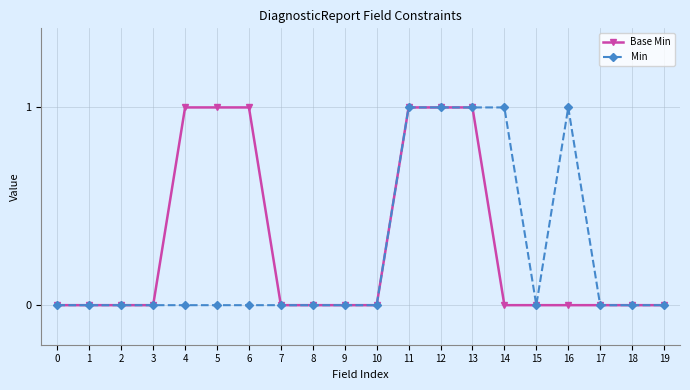

List the series in order of their overall mean, highest first.

Base Min, Min